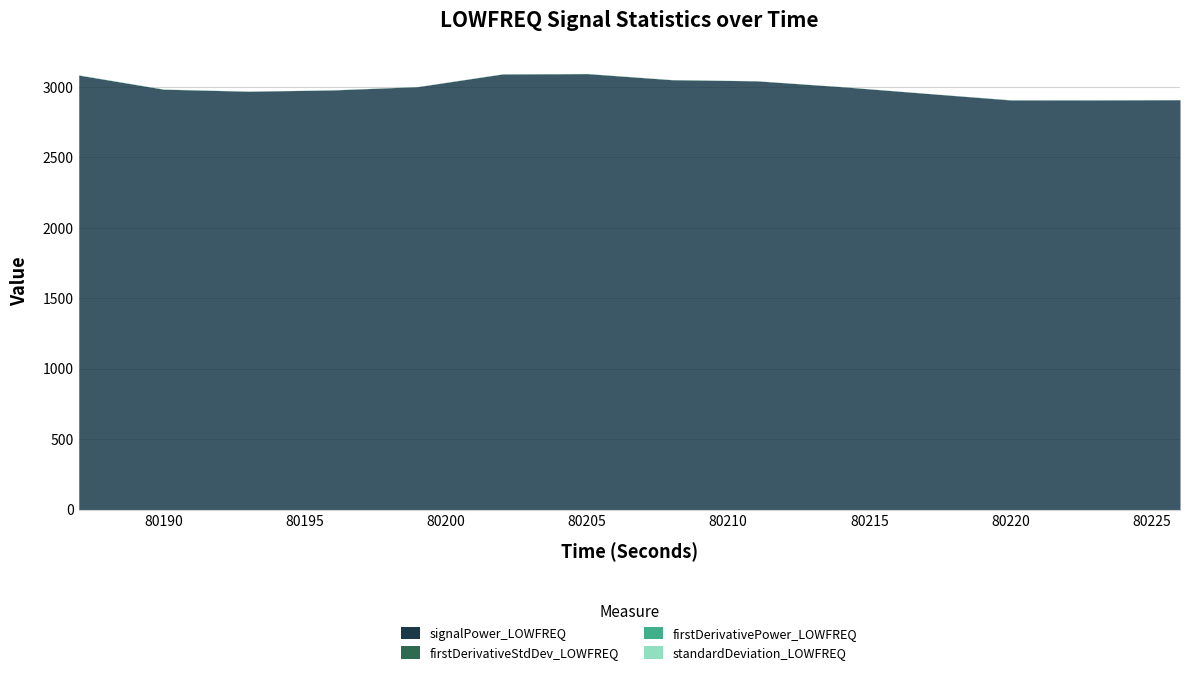

True or false: standardDeviation_LOWFREQ has a value of 0.1 at 80226.

True